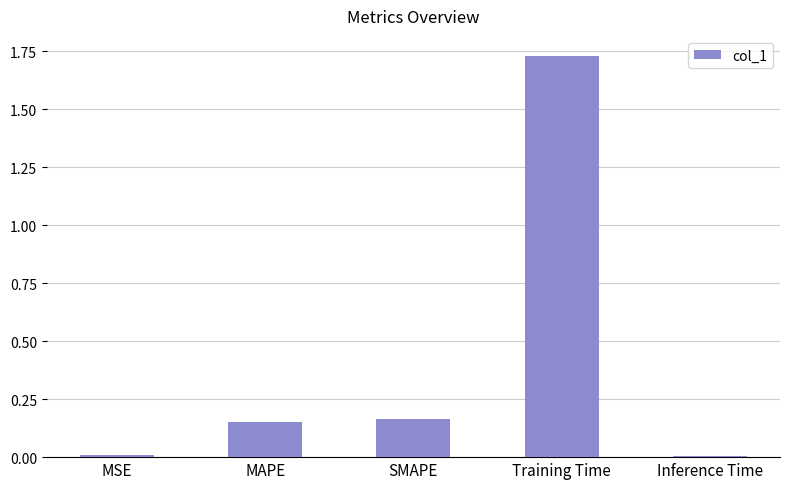

What is the label of the 1st bar from the right?

Inference Time